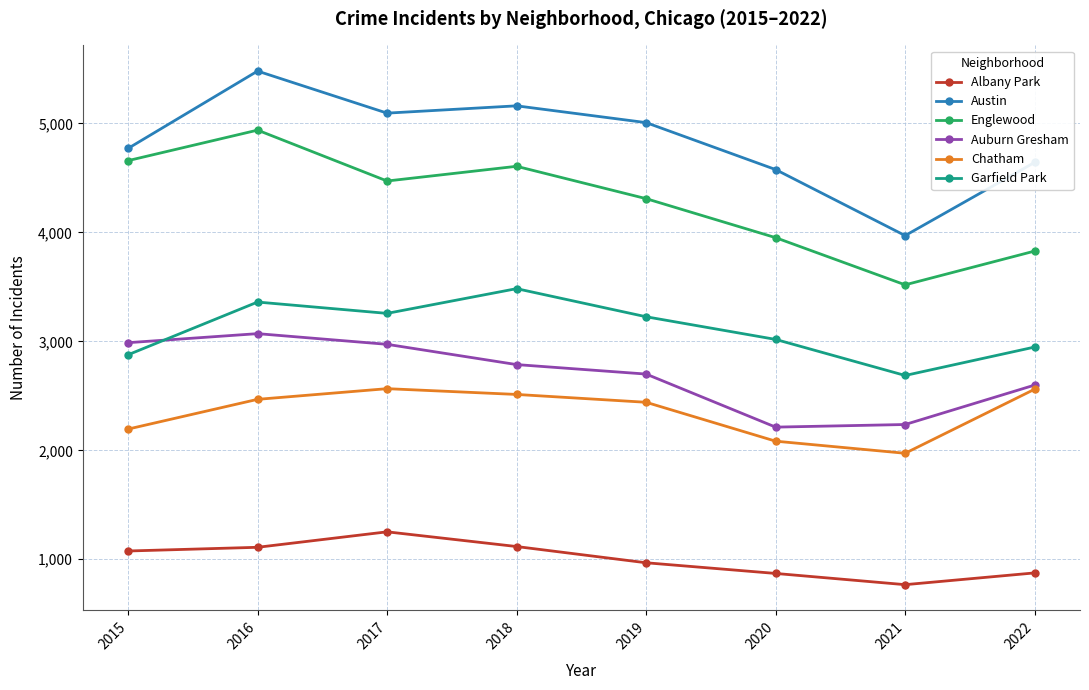

Which series has the largest range (max minus min)?

Austin